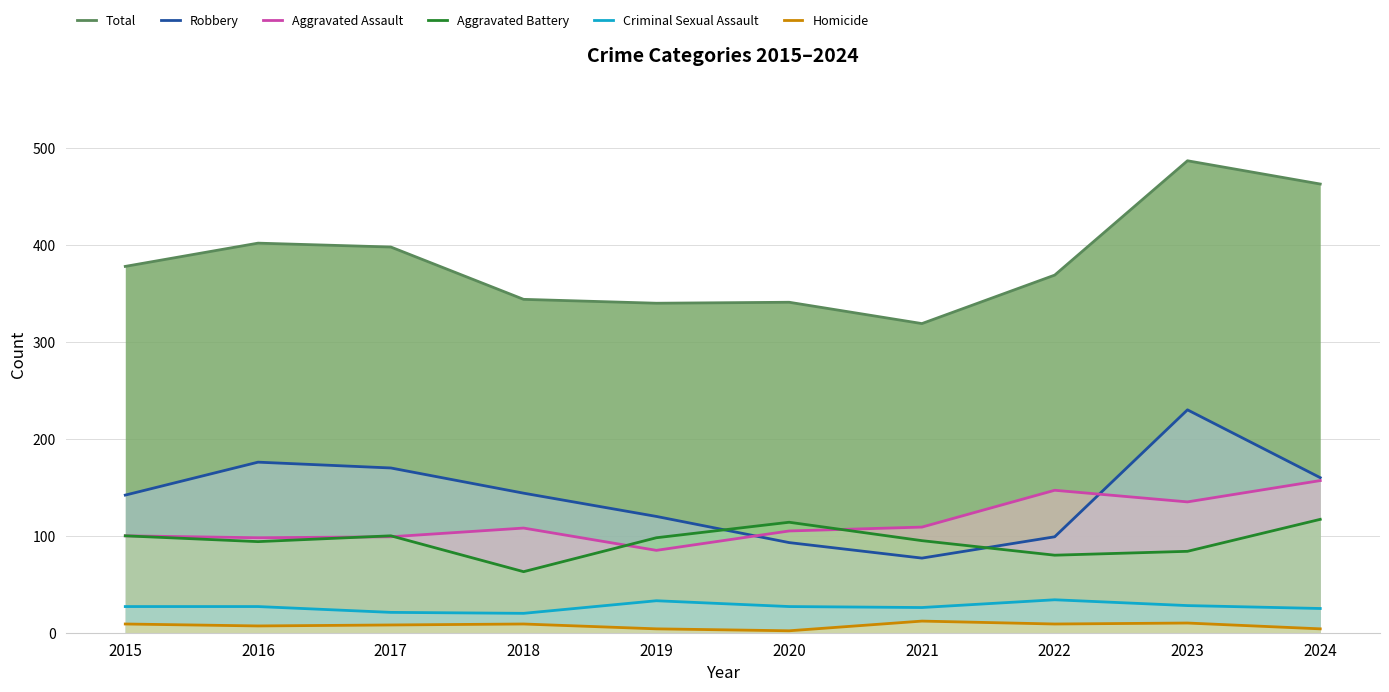

Rank the categories by Aggravated Assault value from highest to lowest.

2024, 2022, 2023, 2021, 2018, 2020, 2015, 2017, 2016, 2019